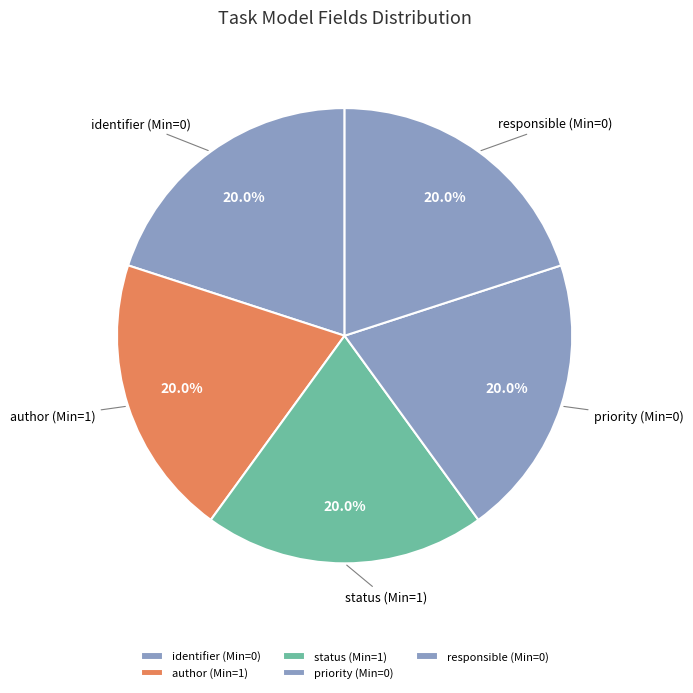

To the nearest percent, what is the average slice percentage?

20%